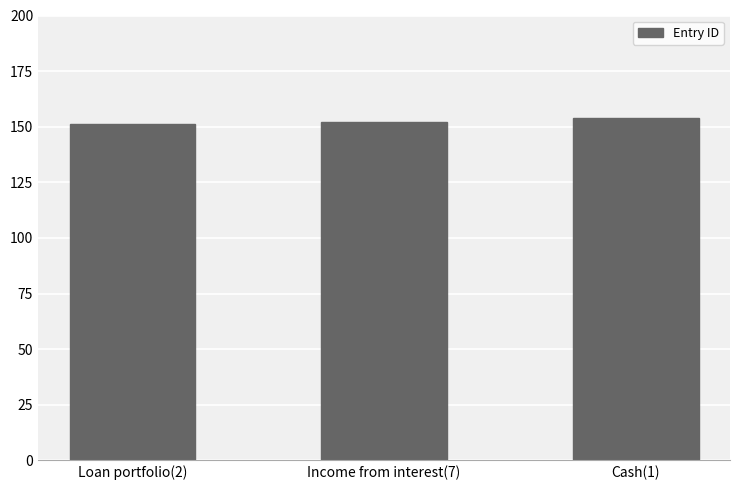

What position from the left is Loan portfolio(2)?

1